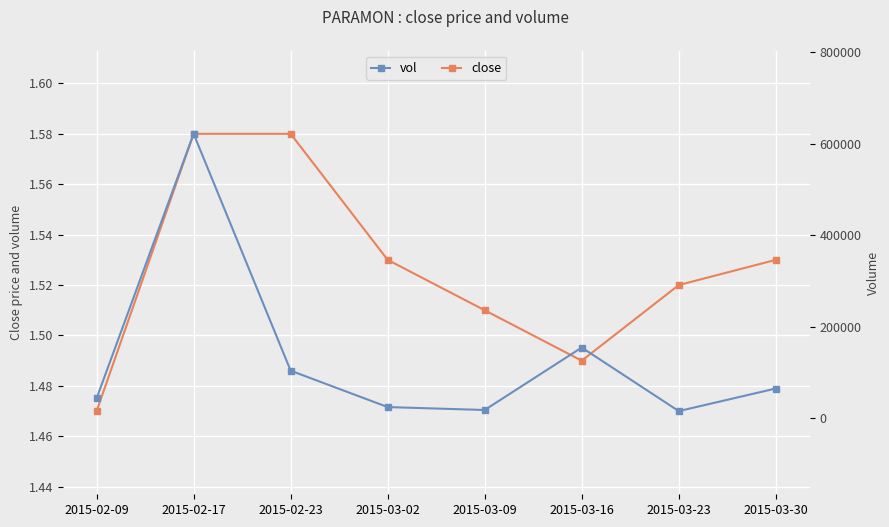

What is the difference between the vol values at 2015-02-17 and 2015-03-23?

606400.0